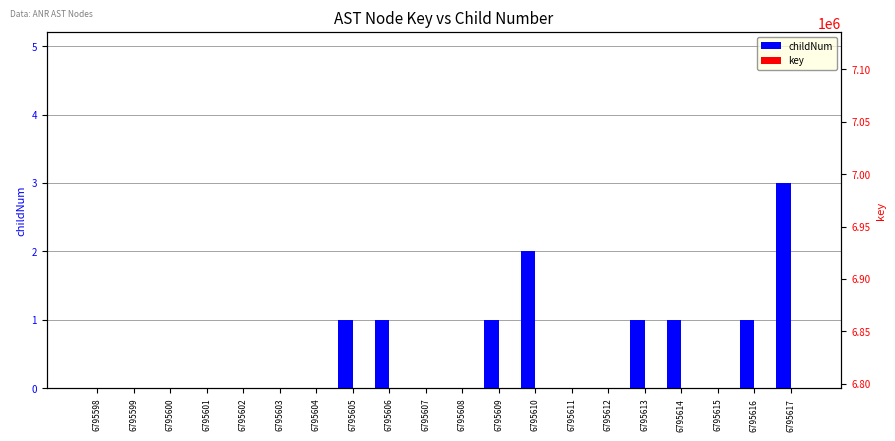

What is the difference between the childNum values at 6795605 and 6795603?

1